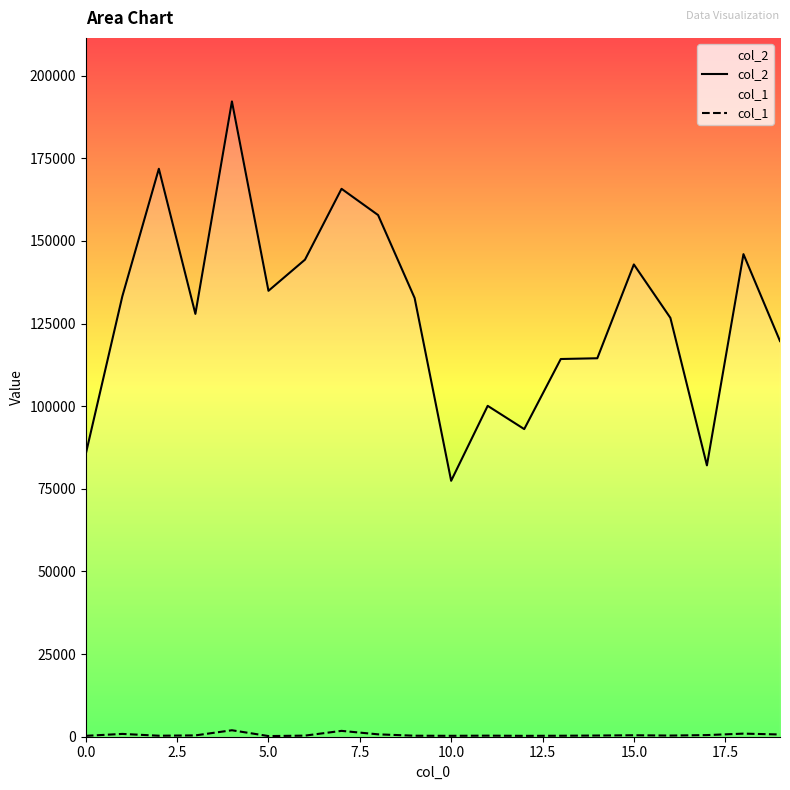

What is the difference between the second highest and second lowest values in the col_2 series?

89745